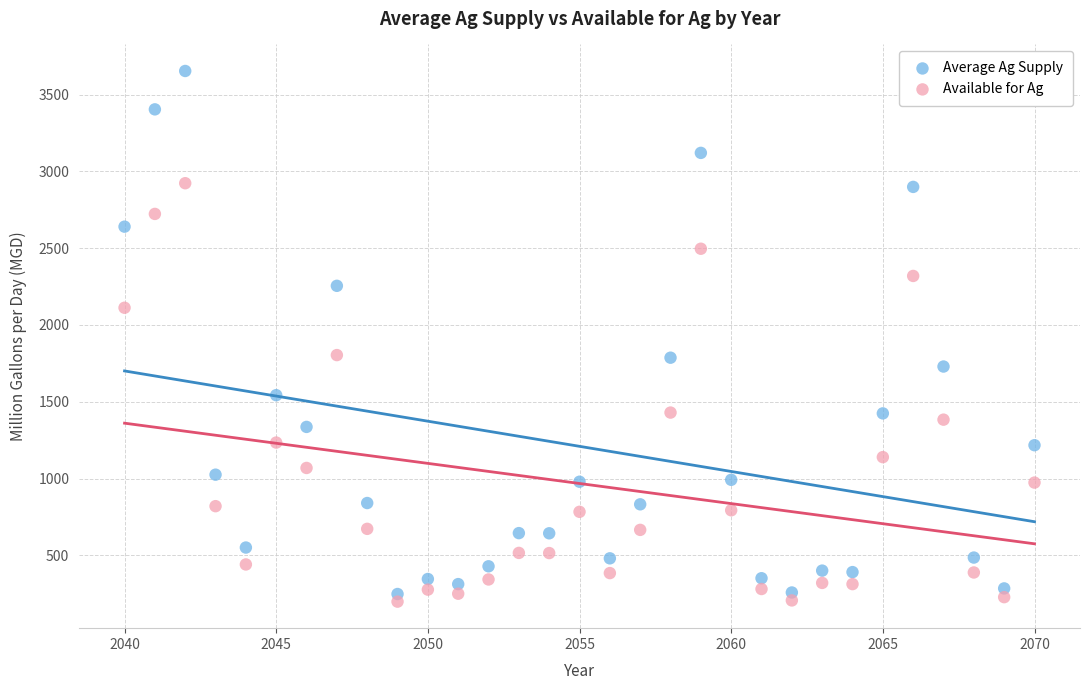

What are all the series names shown in the legend?

Average Ag Supply, Available for Ag